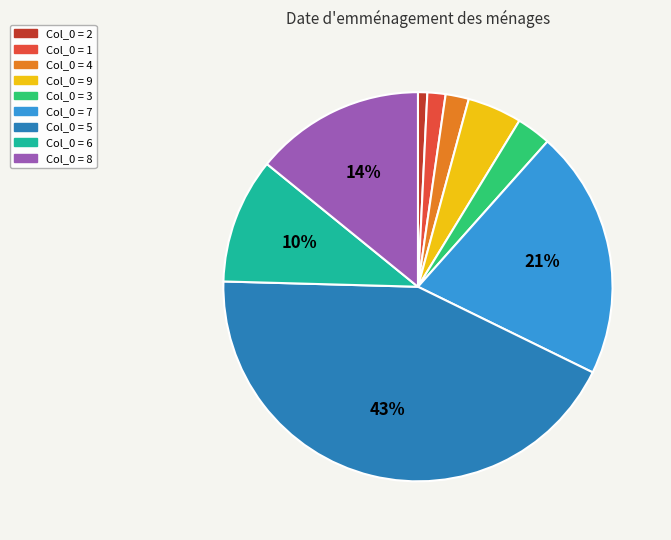

Is there any slice that represents more than half of the pie?

No